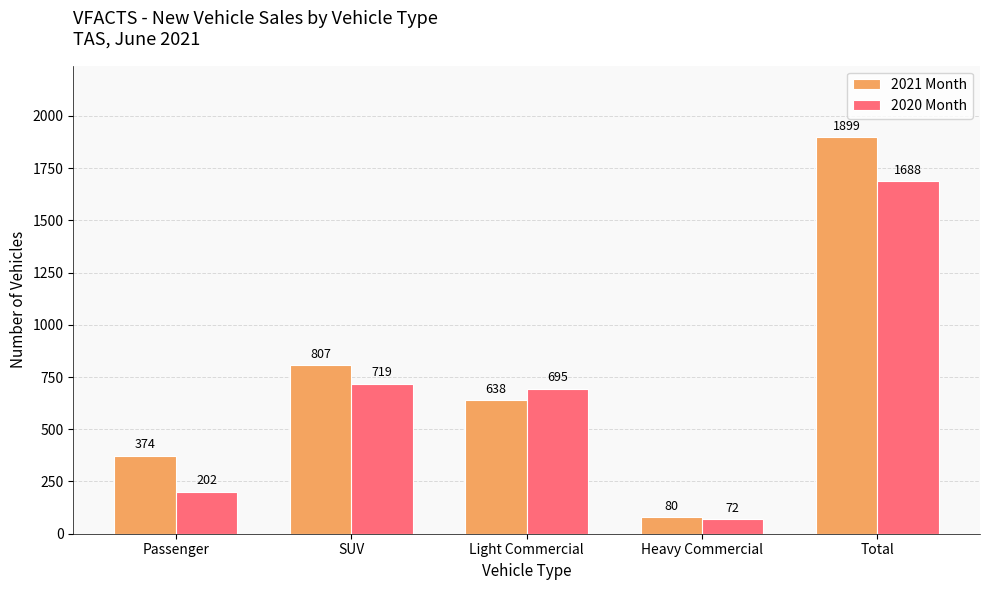

How many bars are there in each group?

2